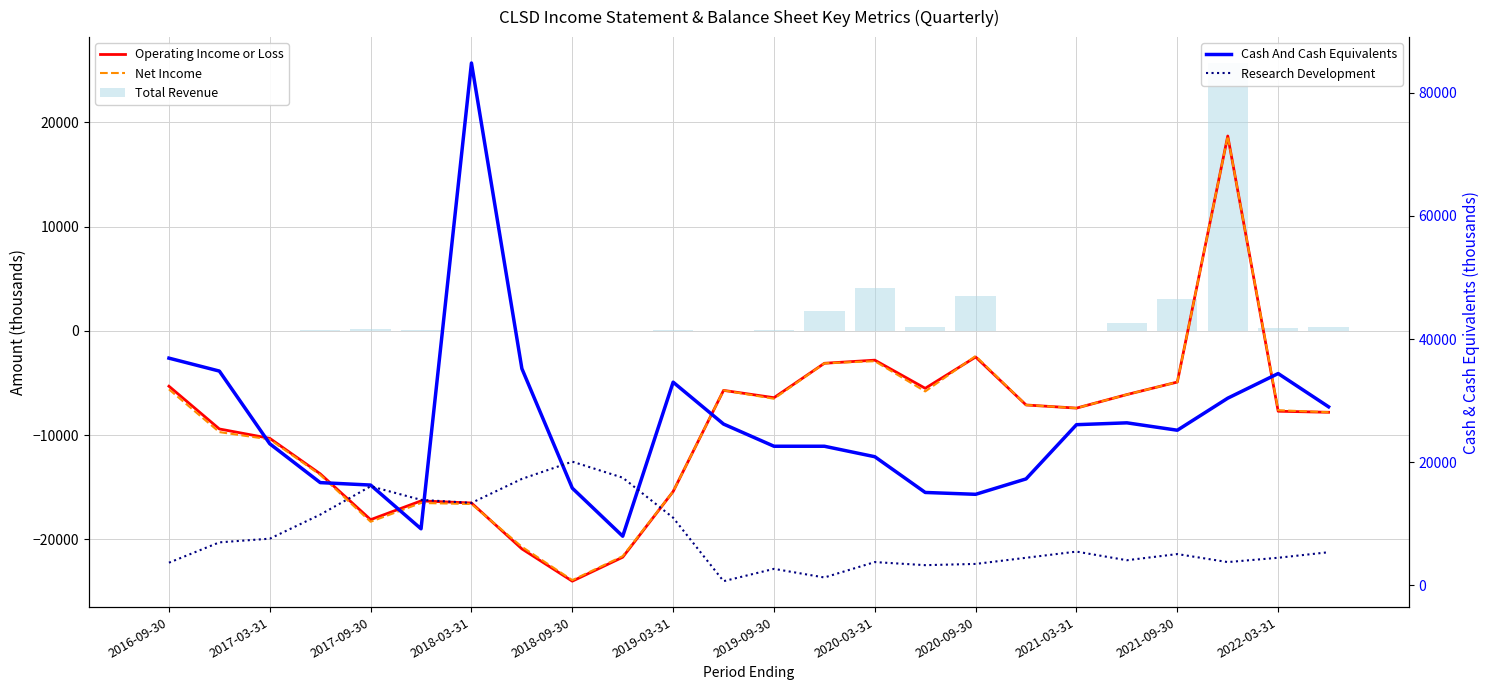

What is the spread (max minus min) of values at 2022-03-31?

31900